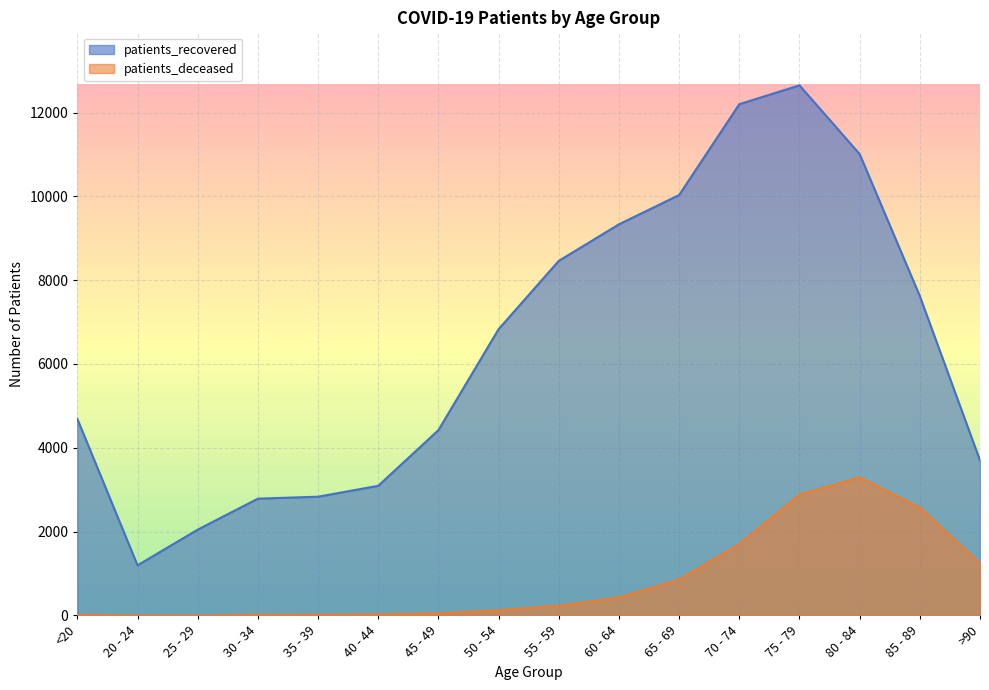

Reading left to right, list all the values displayed in this chart.

patients_recovered: <20=4690	20 - 24=1196	25 - 29=2047	30 - 34=2786	35 - 39=2833	40 - 44=3093	45 - 49=4421	50 - 54=6830	55 - 59=8460	60 - 64=9332	65 - 69=10031	70 - 74=12198	75 - 79=12648	80 - 84=11008	85 - 89=7620	>90=3699
patients_deceased: <20=18	20 - 24=4	25 - 29=3	30 - 34=17	35 - 39=18	40 - 44=24	45 - 49=49	50 - 54=126	55 - 59=231	60 - 64=429	65 - 69=857	70 - 74=1702	75 - 79=2880	80 - 84=3294	85 - 89=2574	>90=1243